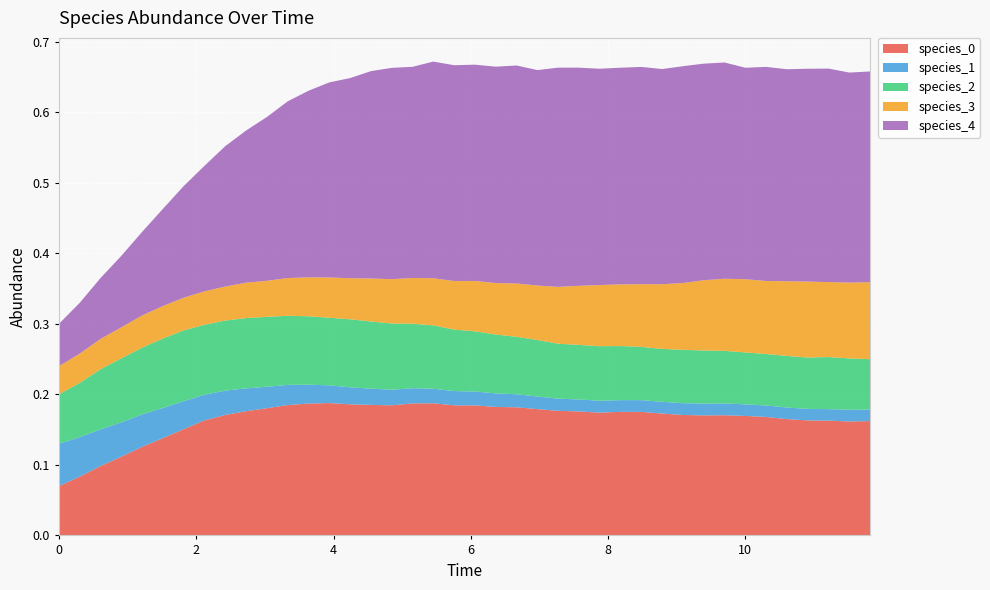

Reading left to right, extract all data points from this chart.

species_0: 0.1	0.1	0.1	0.1	0.1	0.1	0.2	0.2	0.2	0.2	0.2	0.2	0.2	0.2	0.2	0.2	0.2	0.2	0.2	0.2	0.2	0.2	0.2	0.2	0.2	0.2	0.2	0.2	0.2	0.2	0.2	0.2	0.2	0.2	0.2	0.2	0.2	0.2	0.2	0.2
species_1: 0.1	0.1	0.1	0.0	0.0	0.0	0.0	0.0	0.0	0.0	0.0	0.0	0.0	0.0	0.0	0.0	0.0	0.0	0.0	0.0	0.0	0.0	0.0	0.0	0.0	0.0	0.0	0.0	0.0	0.0	0.0	0.0	0.0	0.0	0.0	0.0	0.0	0.0	0.0	0.0
species_2: 0.1	0.1	0.1	0.1	0.1	0.1	0.1	0.1	0.1	0.1	0.1	0.1	0.1	0.1	0.1	0.1	0.1	0.1	0.1	0.1	0.1	0.1	0.1	0.1	0.1	0.1	0.1	0.1	0.1	0.1	0.1	0.1	0.1	0.1	0.1	0.1	0.1	0.1	0.1	0.1
species_3: 0.0	0.0	0.0	0.0	0.0	0.0	0.0	0.0	0.0	0.1	0.1	0.1	0.1	0.1	0.1	0.1	0.1	0.1	0.1	0.1	0.1	0.1	0.1	0.1	0.1	0.1	0.1	0.1	0.1	0.1	0.1	0.1	0.1	0.1	0.1	0.1	0.1	0.1	0.1	0.1
species_4: 0.1	0.1	0.1	0.1	0.1	0.1	0.2	0.2	0.2	0.2	0.2	0.3	0.3	0.3	0.3	0.3	0.3	0.3	0.3	0.3	0.3	0.3	0.3	0.3	0.3	0.3	0.3	0.3	0.3	0.3	0.3	0.3	0.3	0.3	0.3	0.3	0.3	0.3	0.3	0.3